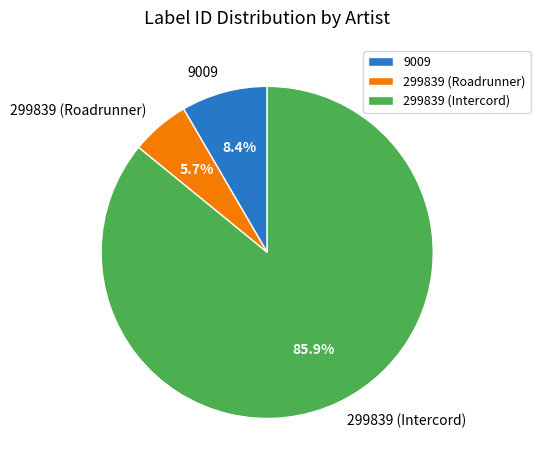

To the nearest percent, what is the difference between the 9009 and 299839 (Roadrunner) slice percentages?

3%